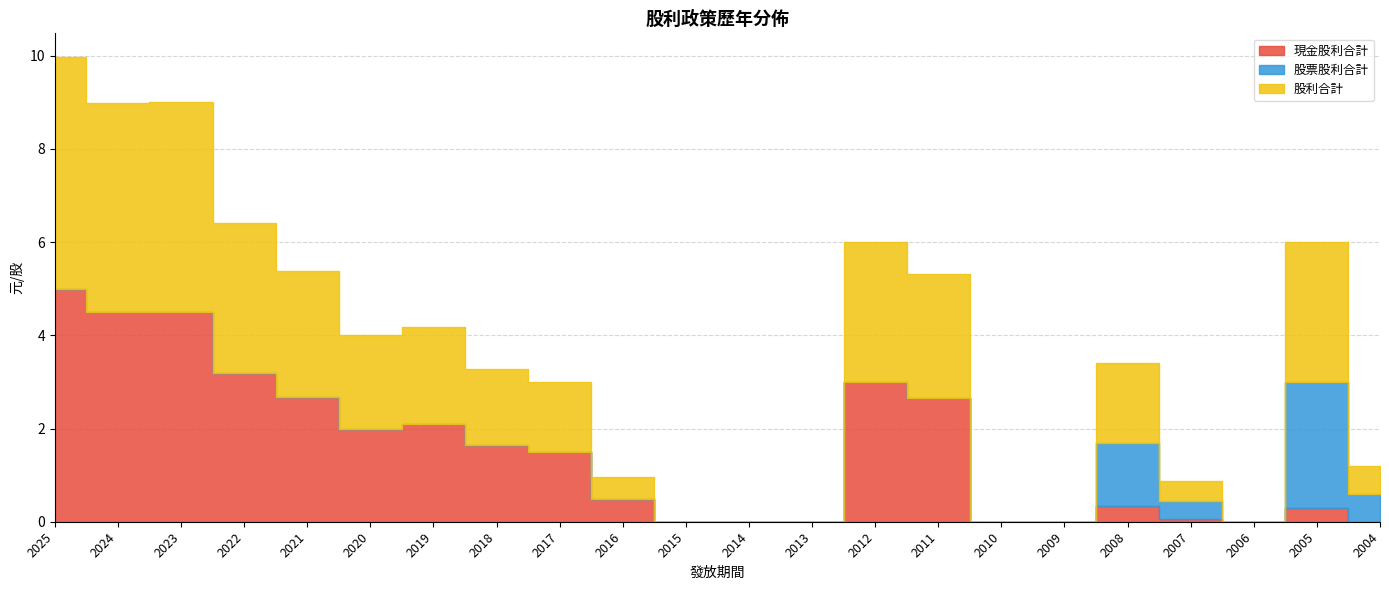

What are all the series names shown in the legend?

現金股利合計, 股票股利合計, 股利合計